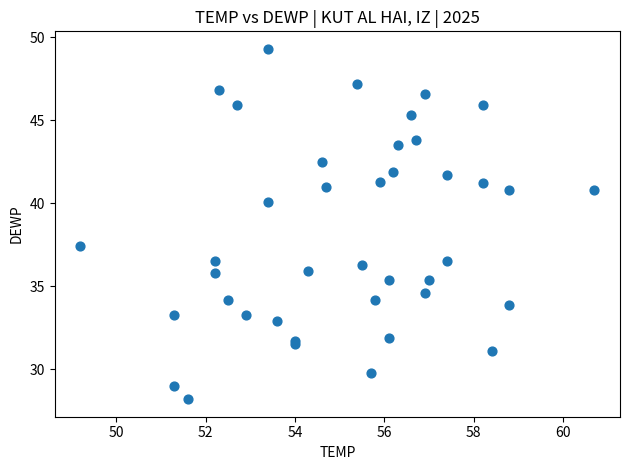

What Y value in the scatter plot is closest to 38?

37.4